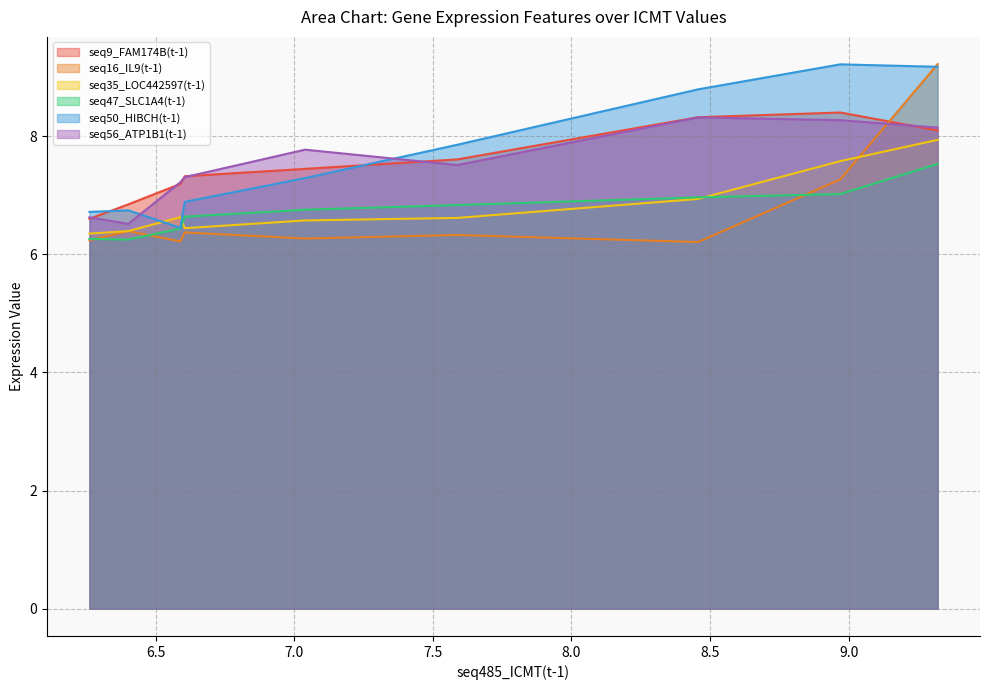

How many values in the seq9_FAM174B(t-1) series are below 7?

2